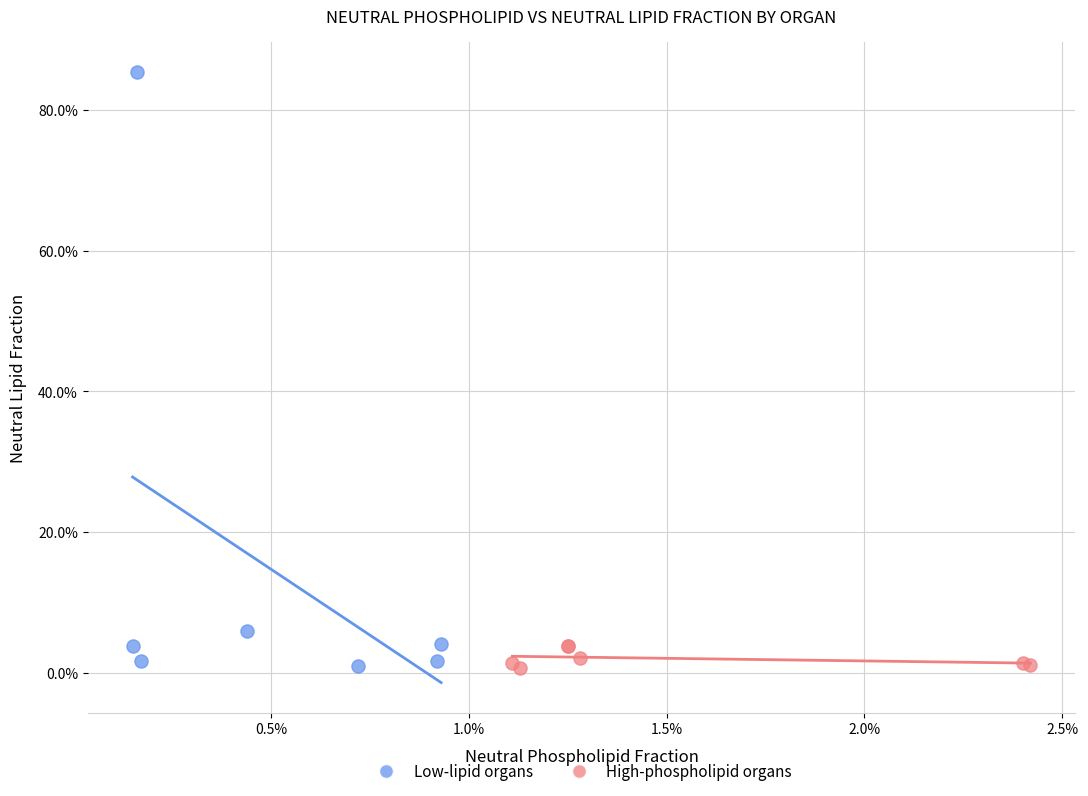

Which series has the widest spread of Y values?

Low-lipid organs